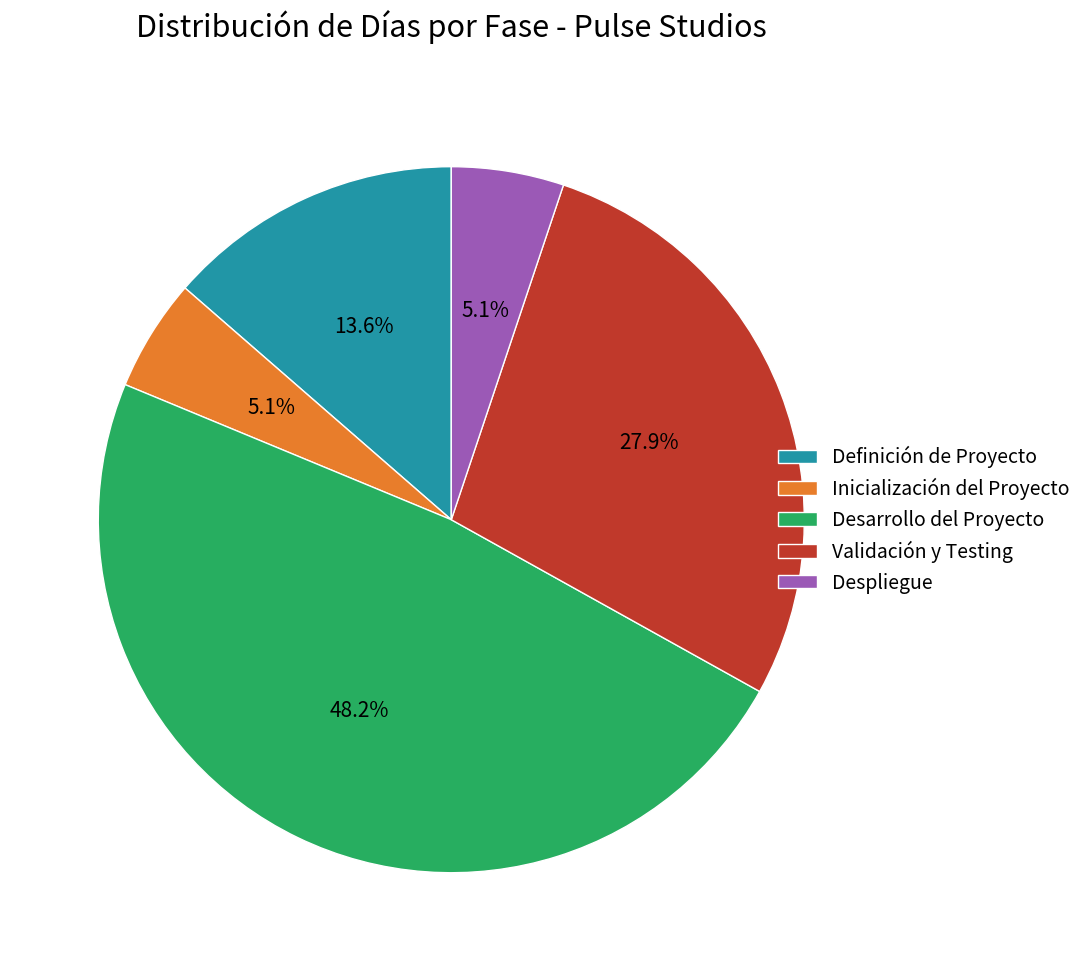

What portion of the pie excludes Validación y Testing?

72.1%